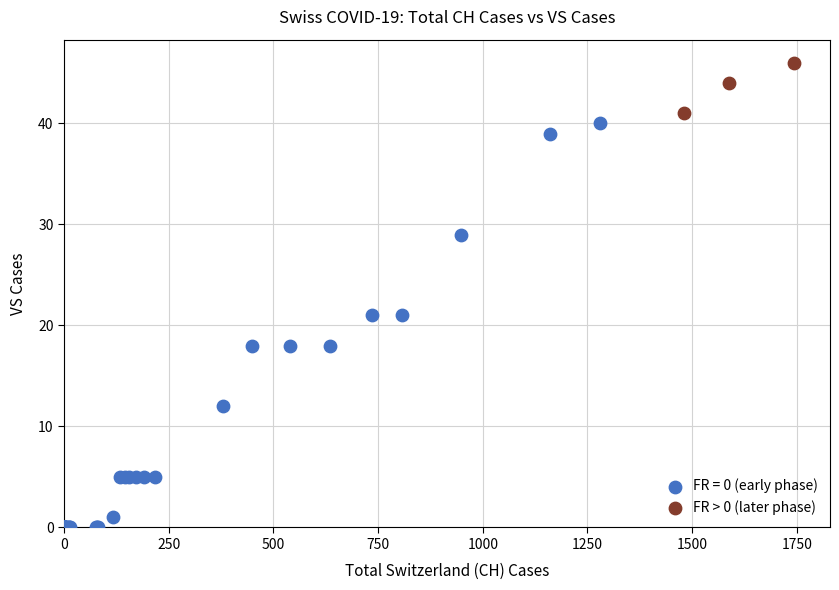

Which series has the largest Y range (max minus min)?

FR = 0 (early phase)